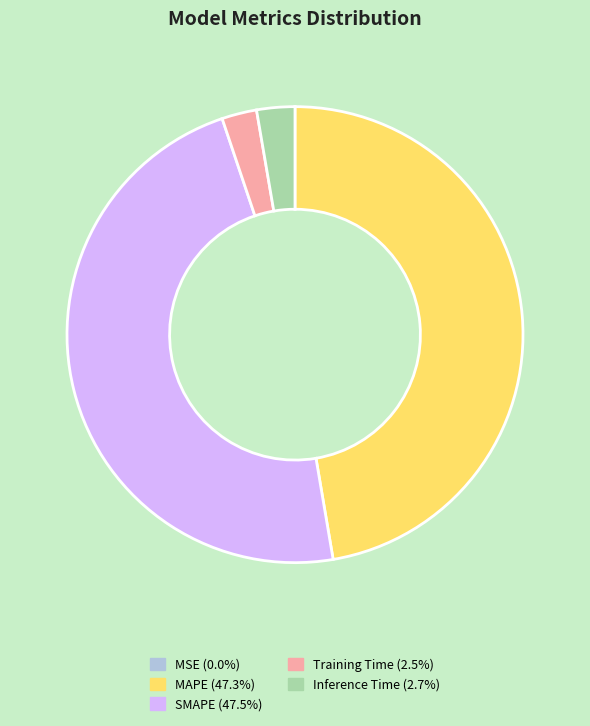

Is there any slice that represents more than half of the pie?

No